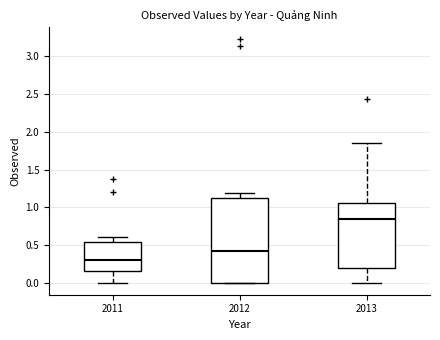

Which box's median line is the lowest?

2011